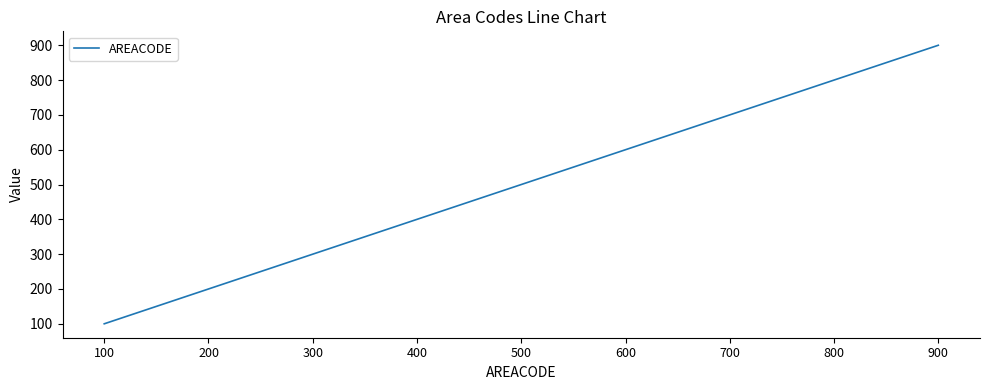

At which category does the chart reach its peak across all series?

900